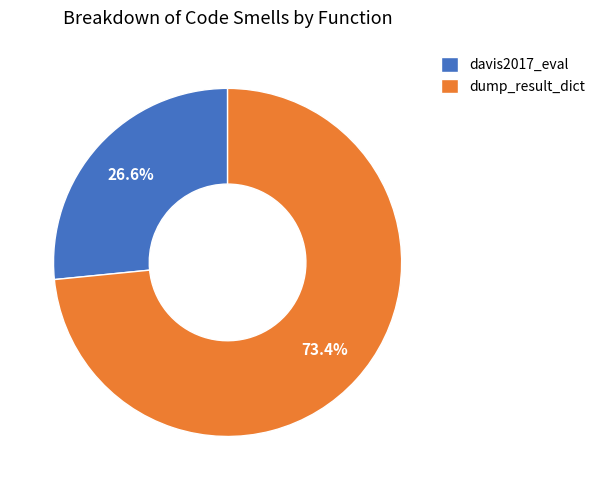

Rank the categories by value from highest to lowest.

dump_result_dict, davis2017_eval